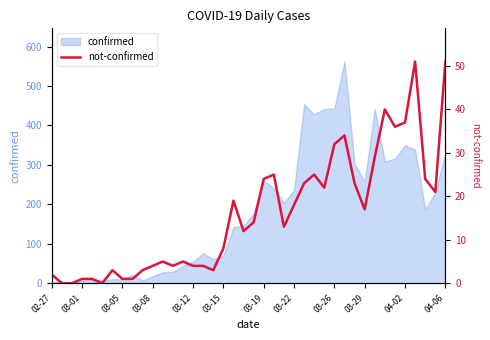

What is the maximum value shown in the chart?

51